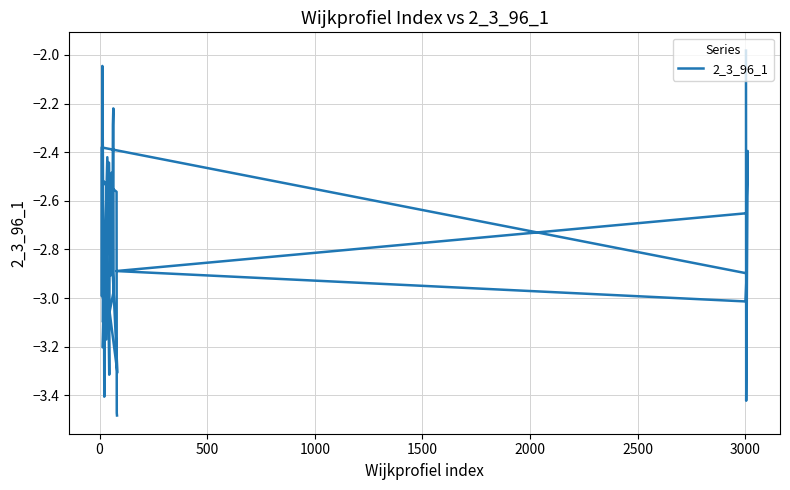

What is the greatest value displayed?

-2.0